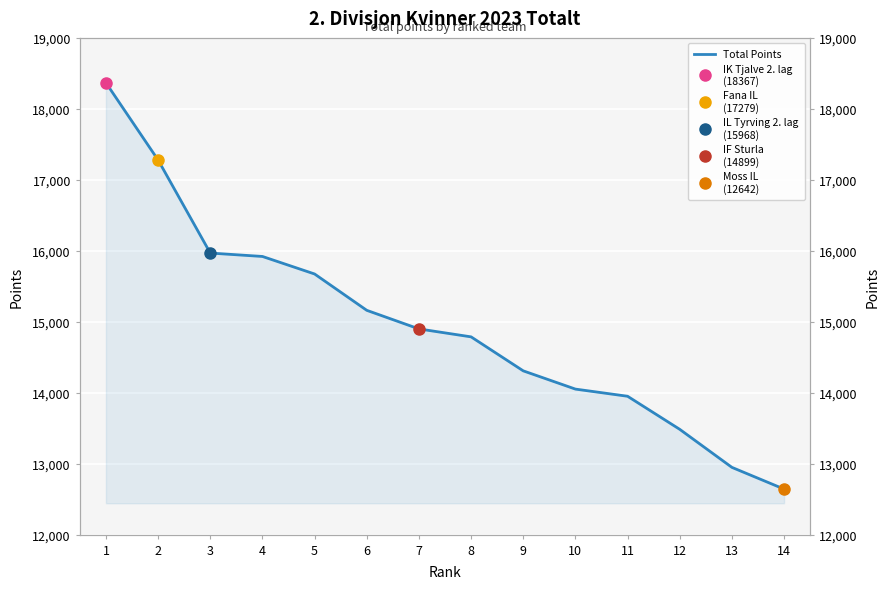

Between 8 and 5, which is larger?

5